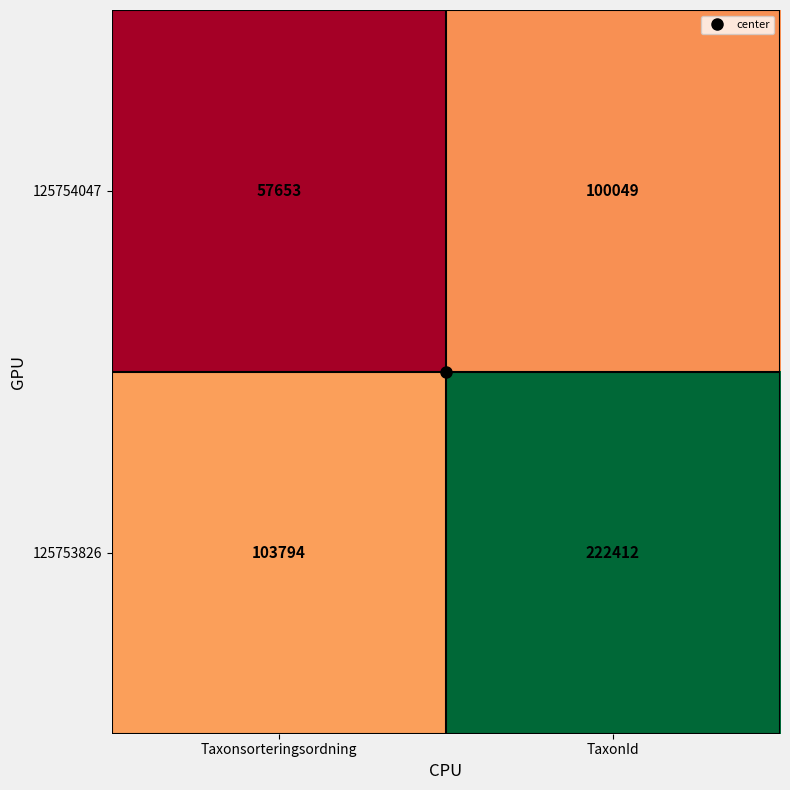

Rank the series by their maximum value, from lowest to highest.

125754047, 125753826